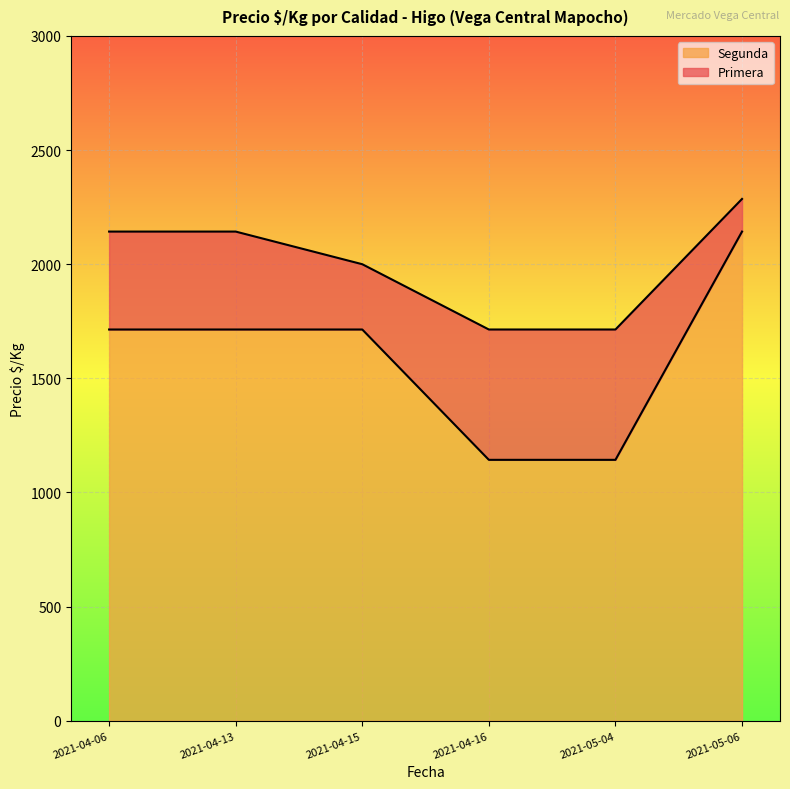

How many distinct data groups are displayed?

2